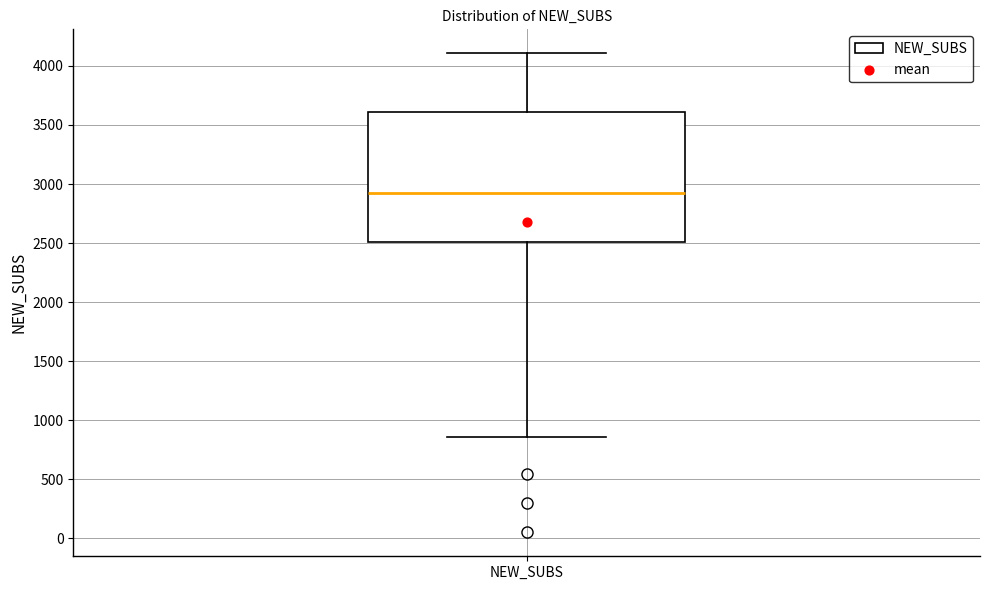

Read this box plot against the y-axis: the position of the median line, the range covered by the box, and the ends of both whiskers. The values are not printed on the chart, so give them approximately, as read against the axis.

median 2950, box 2500 to 3600, whiskers 850 to 4100